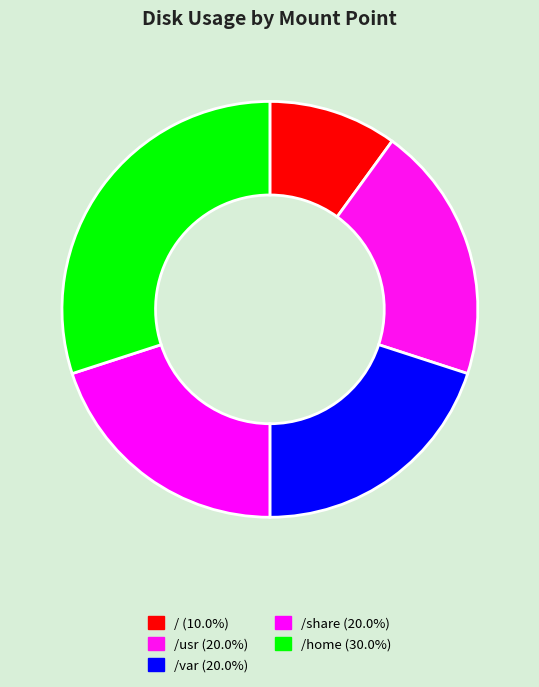

How many slices are in this pie chart?

5